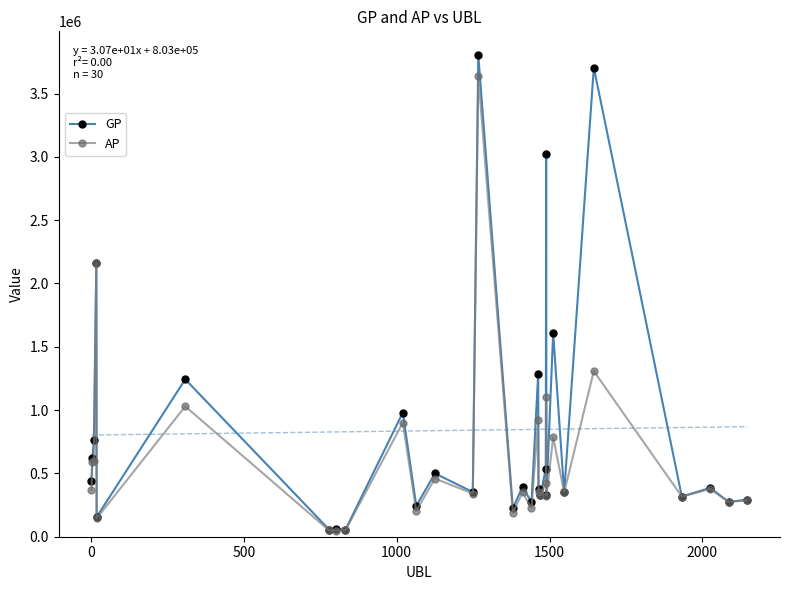

True or false: GP and AP cross at least once.

False